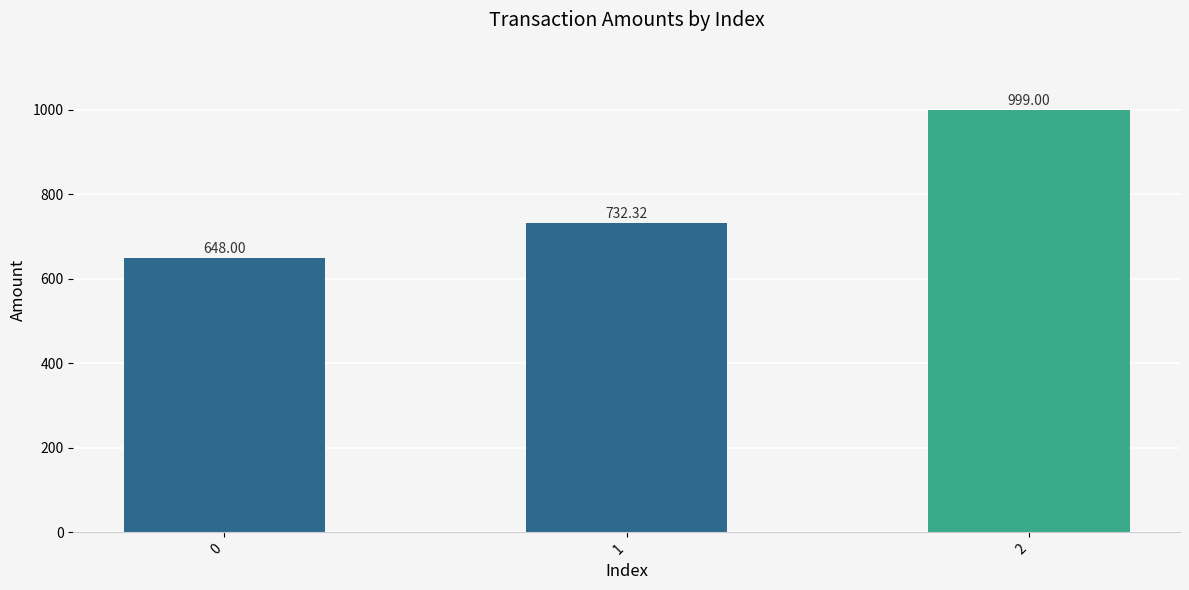

How many values are between 648 and 999?

3